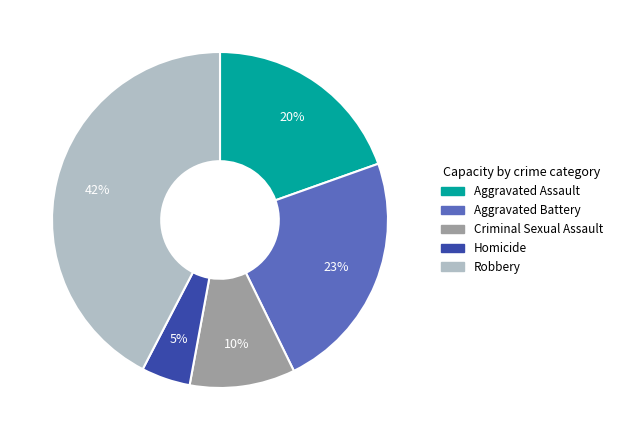

Combined, do Robbery and Aggravated Battery account for over 50%?

Yes